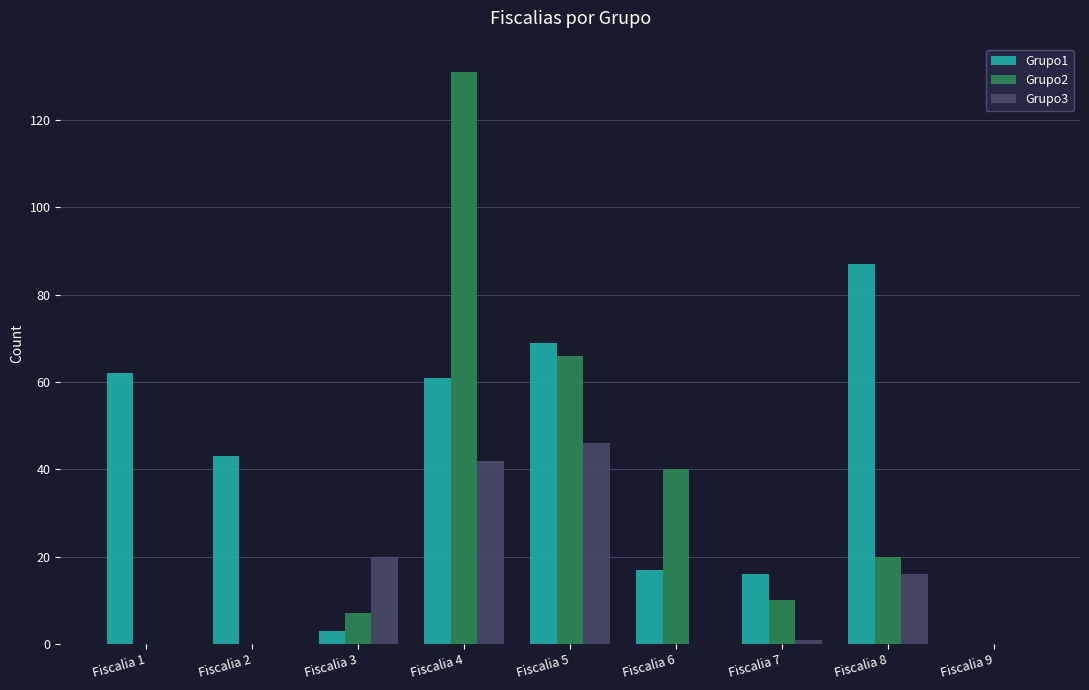

Are the bars horizontal?

No